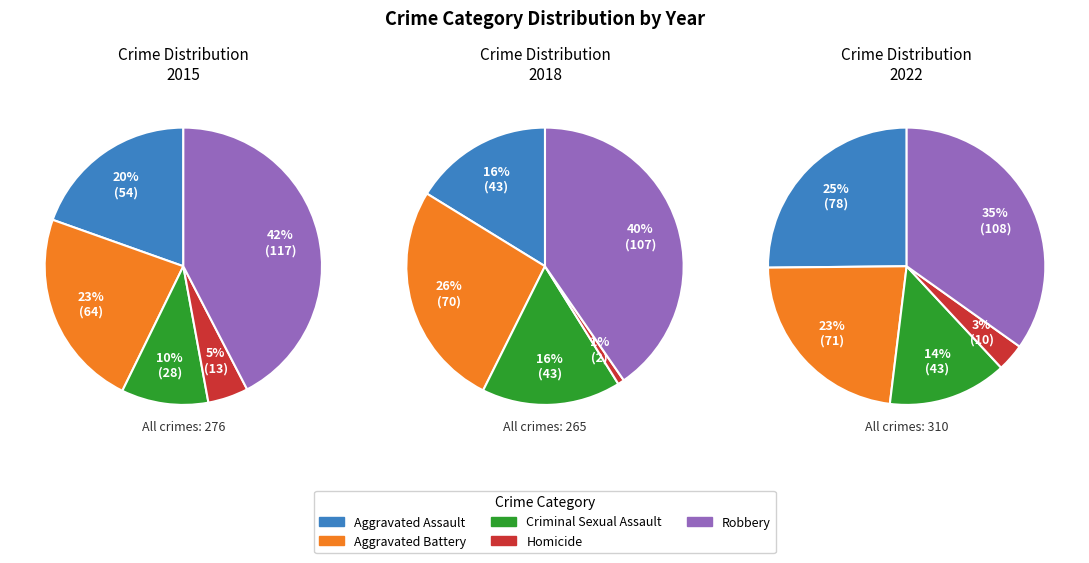

Which category has the biggest portion of the pie?

Robbery